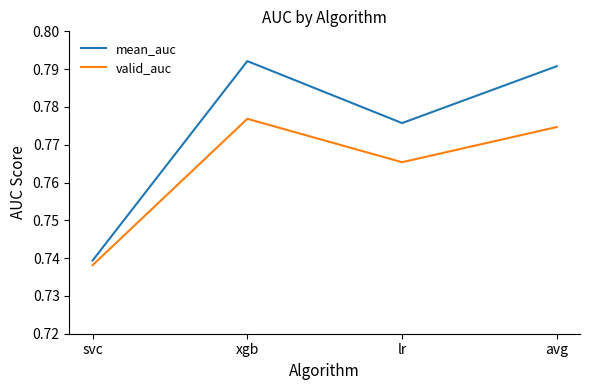

What is the sum of the valid_auc values at svc and avg?

1.5